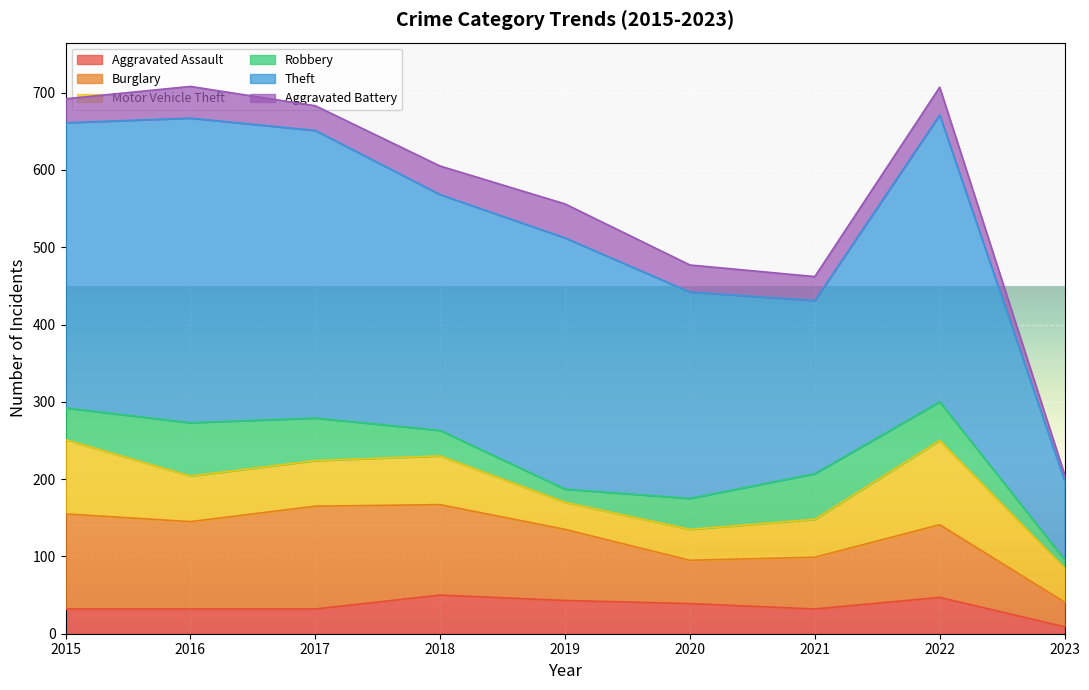

Rank the categories by Aggravated Assault value from lowest to highest.

2023, 2015, 2016, 2017, 2021, 2020, 2019, 2022, 2018